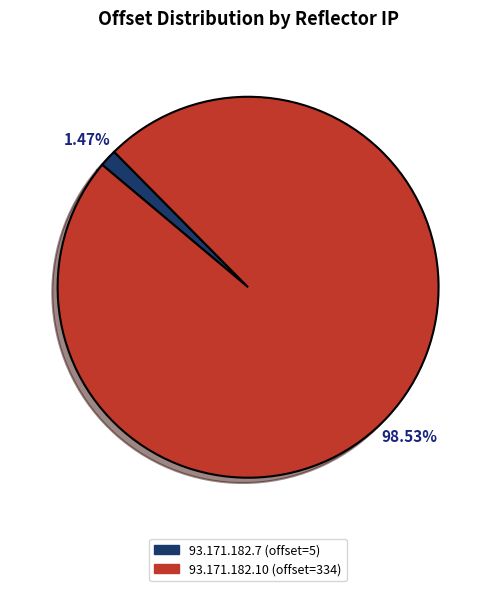

True or false: 93.171.182.10 accounts for 89% of the total.

False